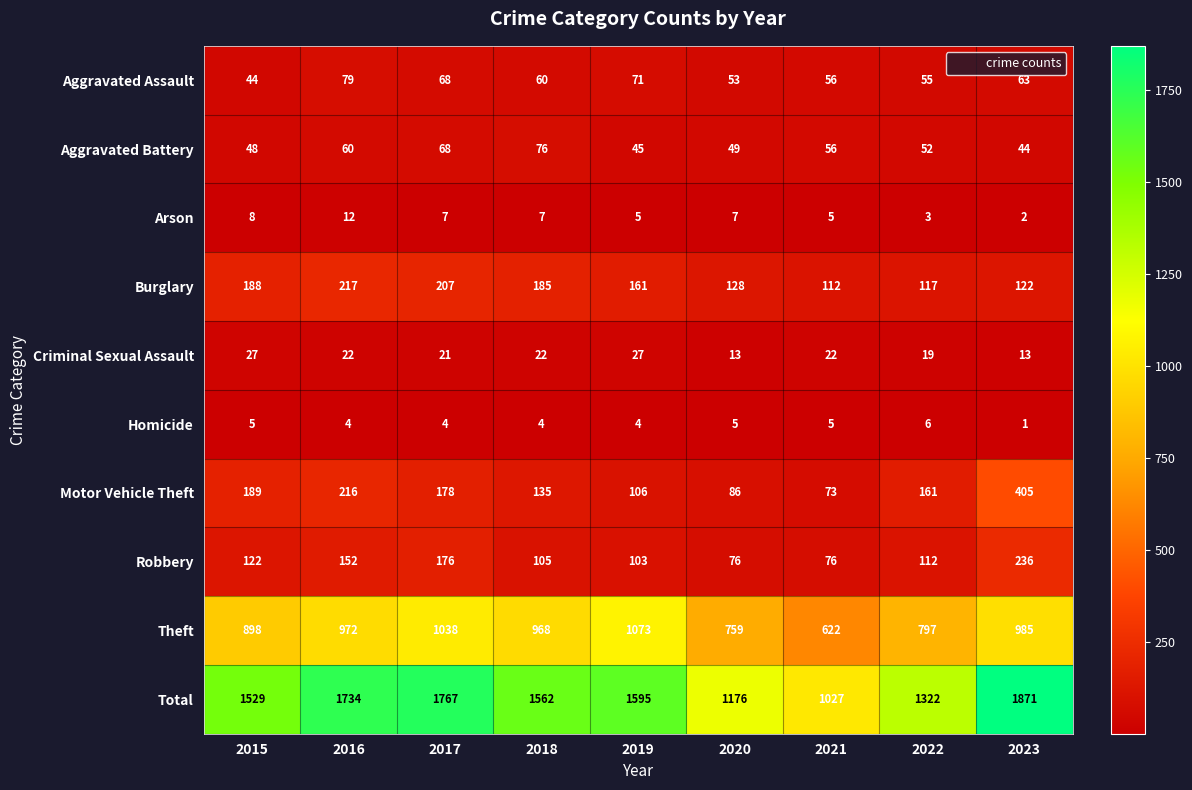

The Total series shows 1529 at 2015. True or false?

True